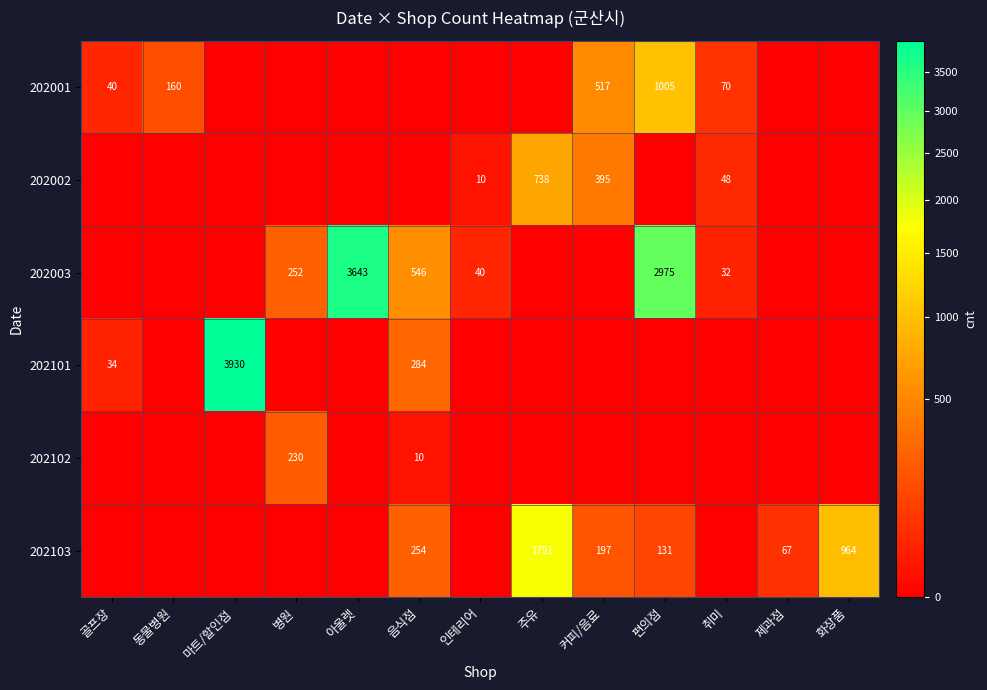

Is it true that 202101 equals 34 at 골프장?

True